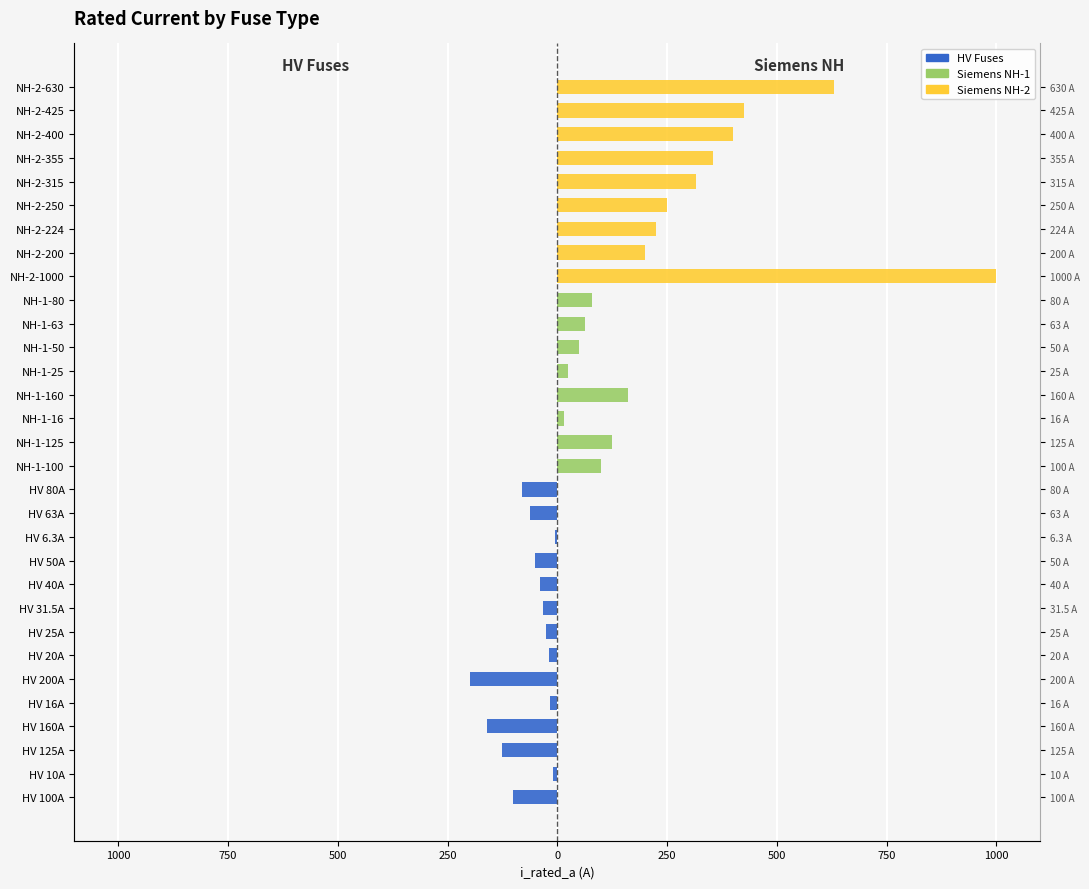

Which series has the largest range (max minus min)?

Siemens NH-2